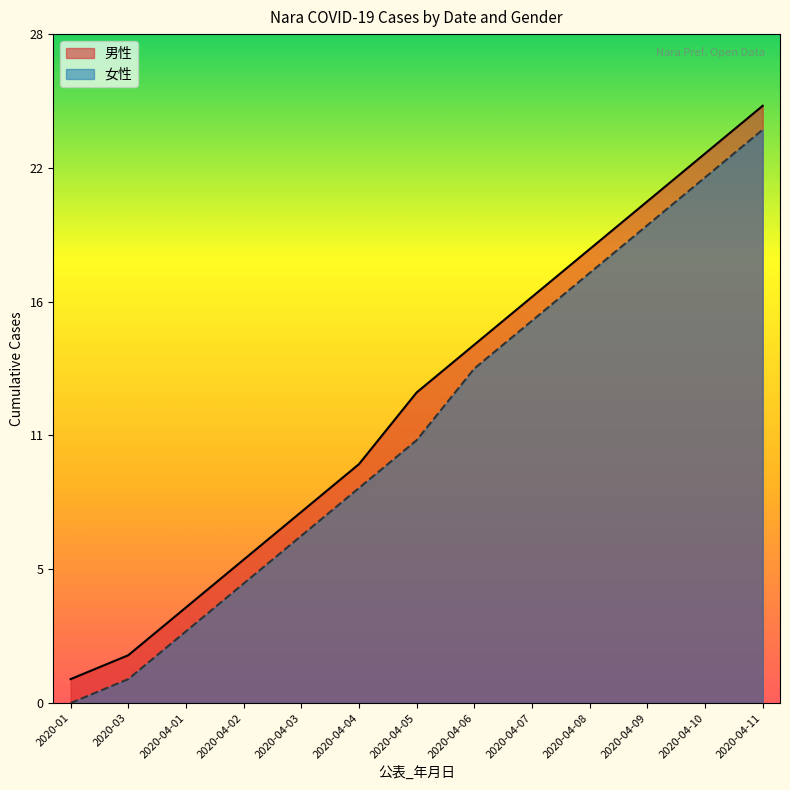

What is the difference between the highest and lowest values at 2020-04-10?

1